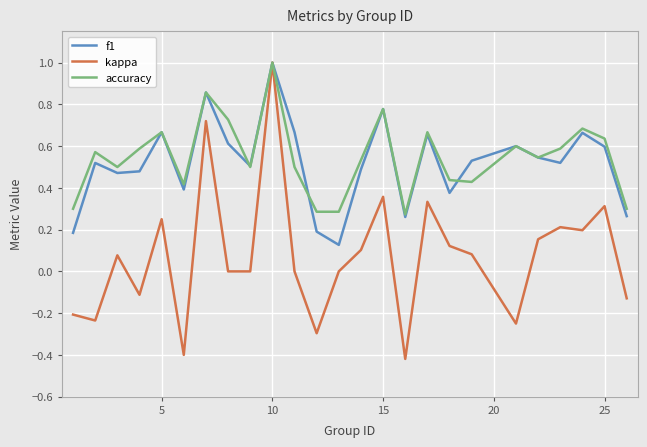

How many distinct data groups are displayed?

3